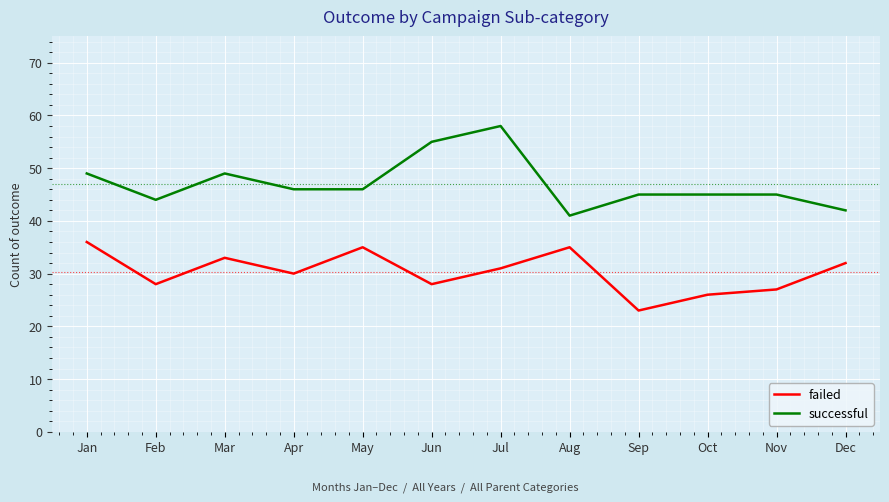

List the series in order of their peak value, highest first.

successful, failed